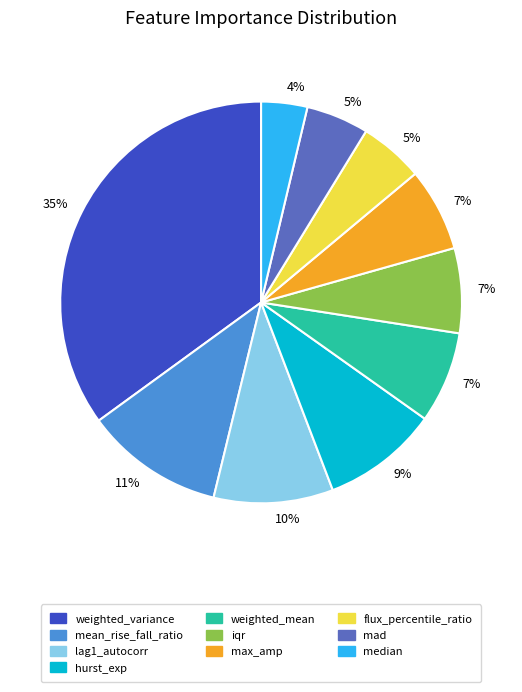

Is there any slice that represents more than half of the pie?

No